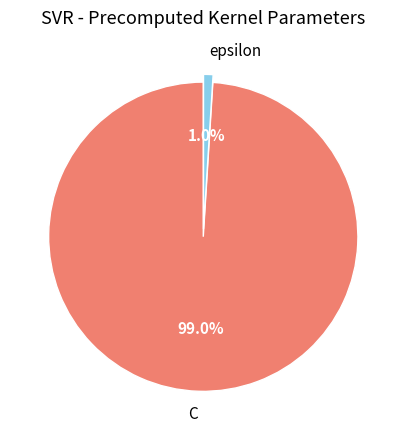

Between epsilon and C, which is larger?

C